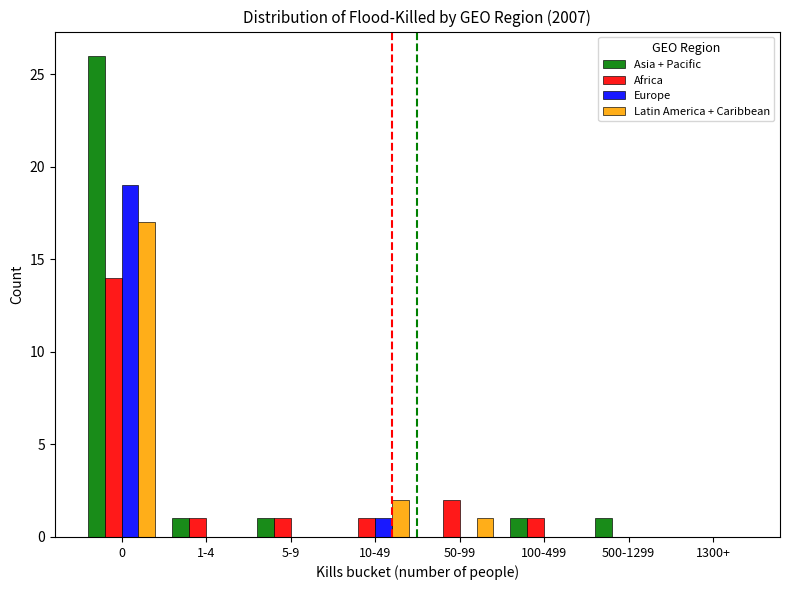

How many groups of bars are there?

8